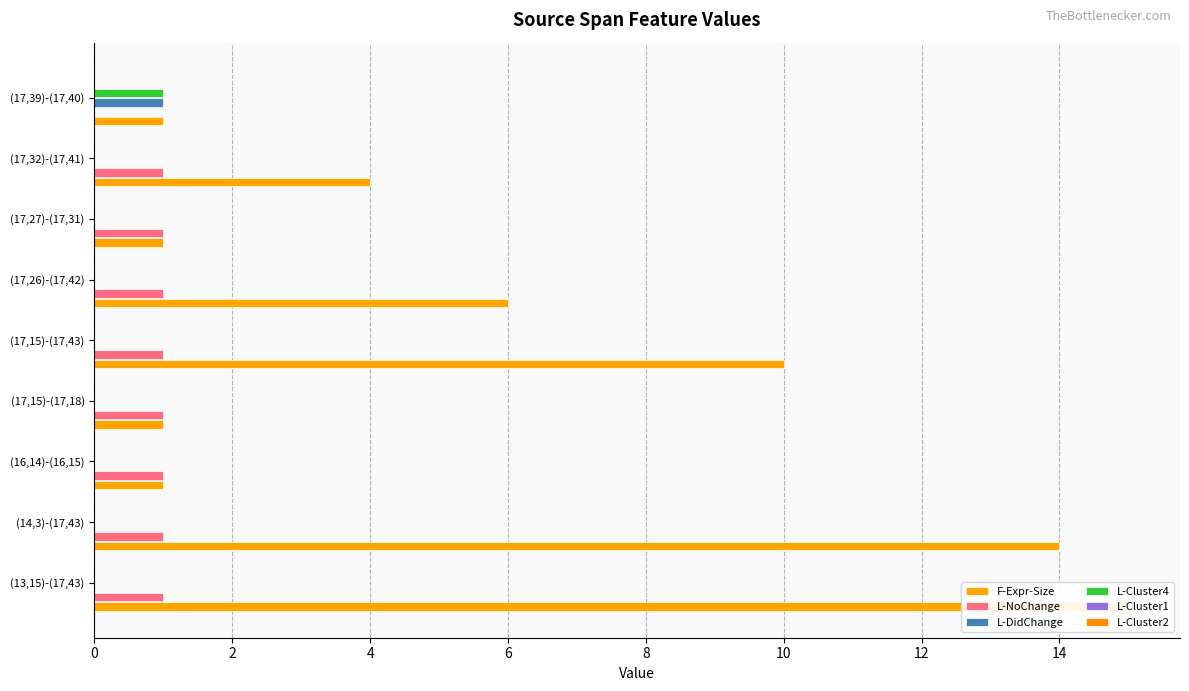

Reading right to left, transcribe all the data shown in this chart.

F-Expr-Size: 1.0	4.0	1.0	6.0	10.0	1.0	1.0	14.0	15.0
L-NoChange: 0.0	1.0	1.0	1.0	1.0	1.0	1.0	1.0	1.0
L-DidChange: 1.0	0.0	0.0	0.0	0.0	0.0	0.0	0.0	0.0
L-Cluster4: 1.0	0.0	0.0	0.0	0.0	0.0	0.0	0.0	0.0
L-Cluster1: 0.1	0.1	0.1	0.1	0.1	0.1	0.1	0.1	0.1
L-Cluster2: 0.1	0.1	0.1	0.1	0.1	0.1	0.1	0.1	0.1